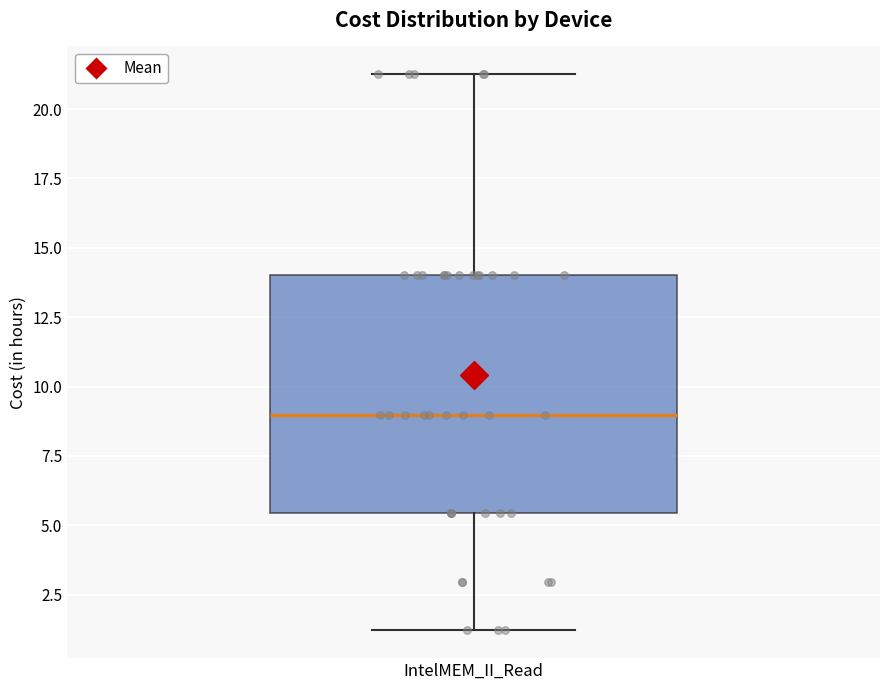

Transcribe this box plot: give where the median line is, the range the box spans, and where the two whiskers end, as read against the y-axis. The values are not printed on the chart, so give them approximately, as read against the axis.

median 9.0, box 5.5 to 14.0, whiskers 1.0 to 21.5